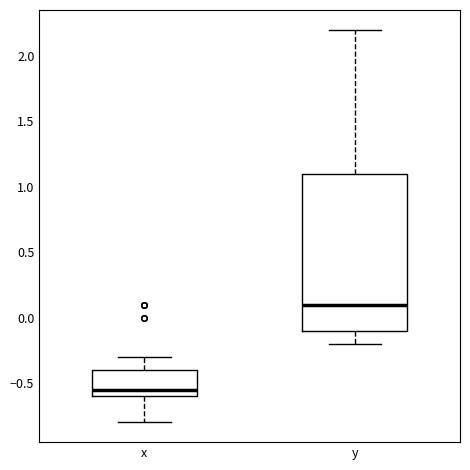

Where does the lower whisker of the box for y end on the y-axis? The values are not printed on the chart, so give them approximately, as read against the axis.

-0.20